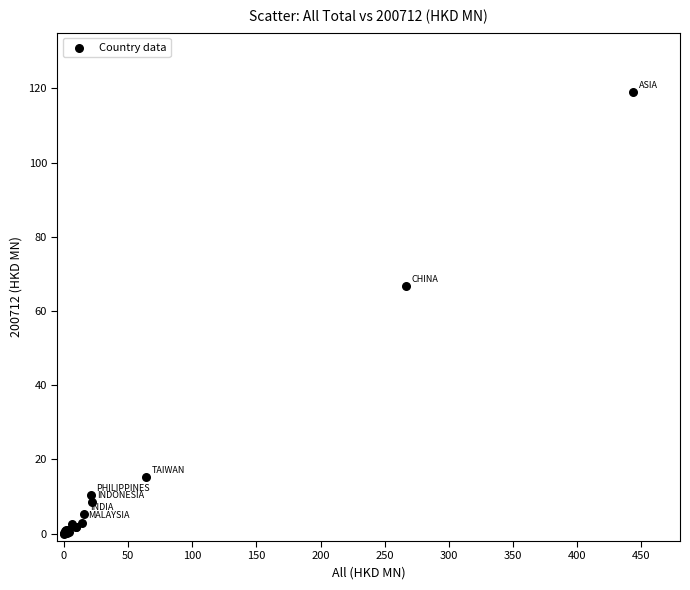

What Y value in the scatter plot is closest to 59?

66.7